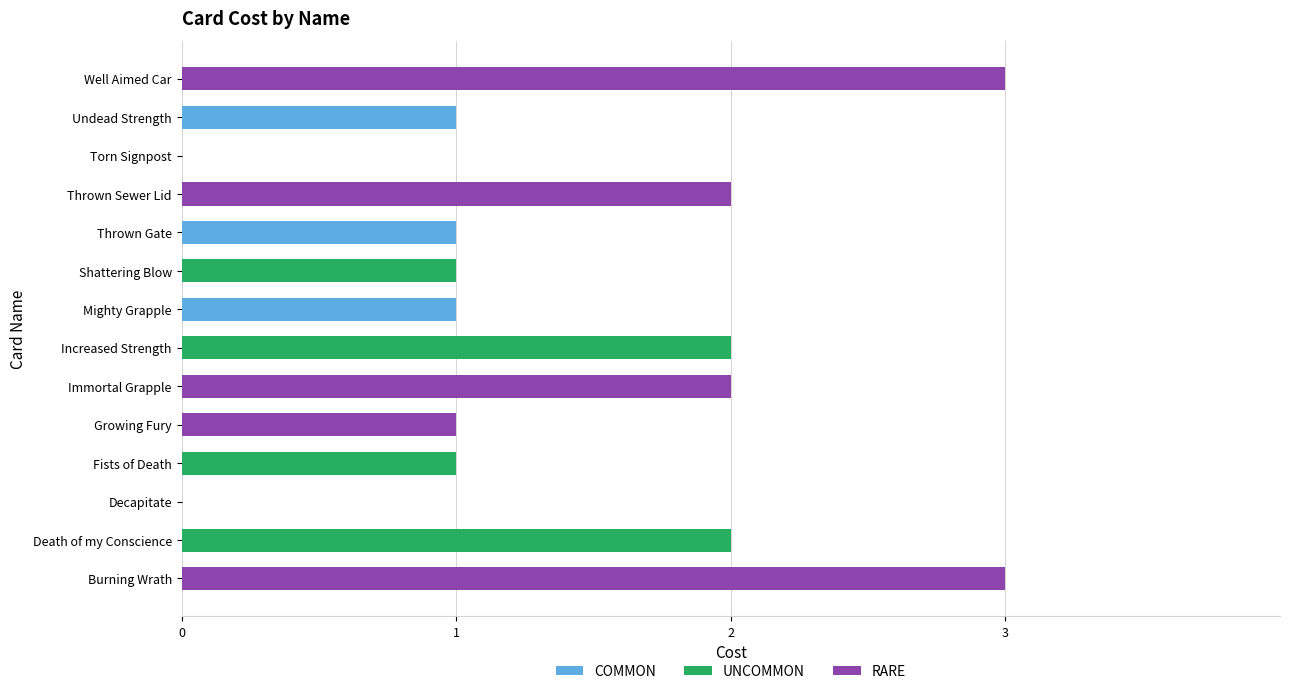

How many data points in Attack are above 1?

6